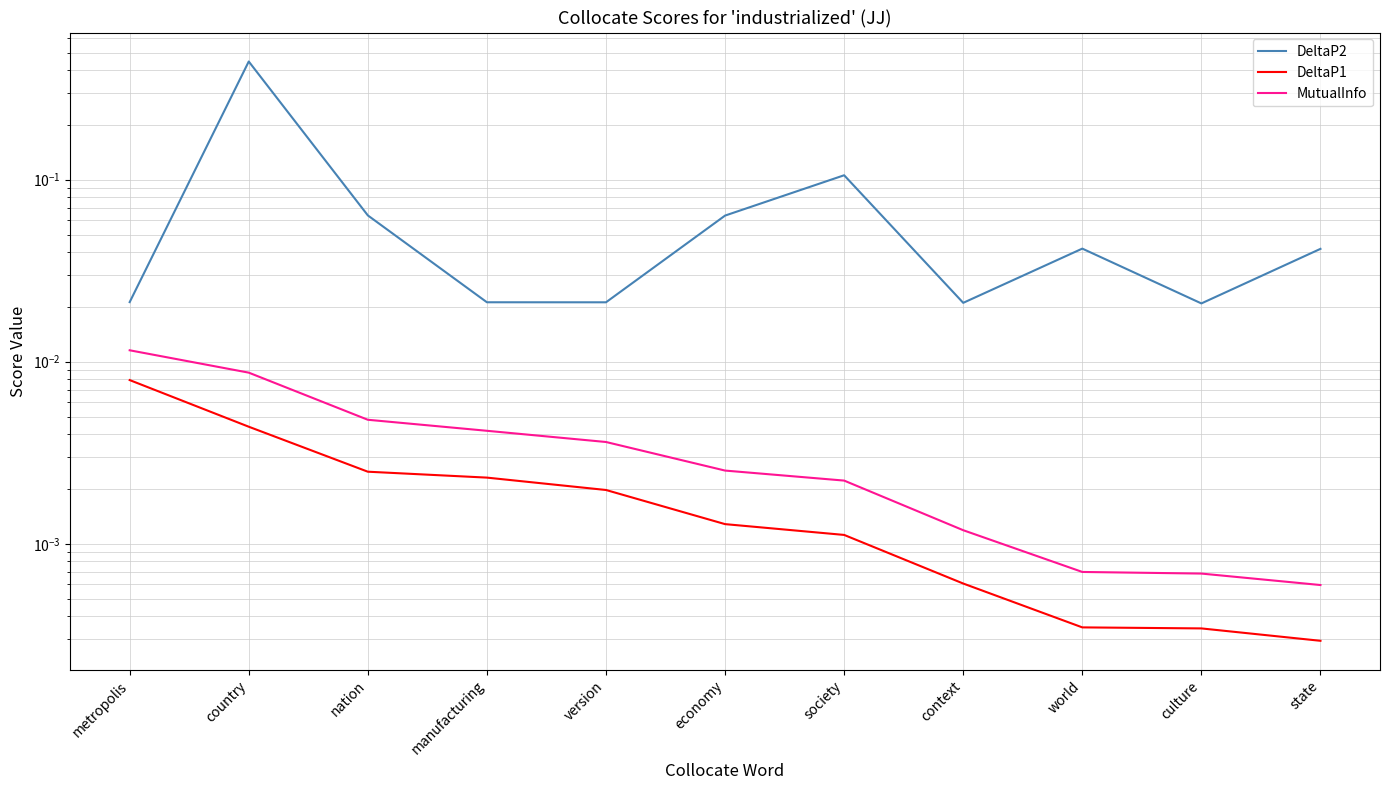

What is the label of the 1st point from the left?

metropolis